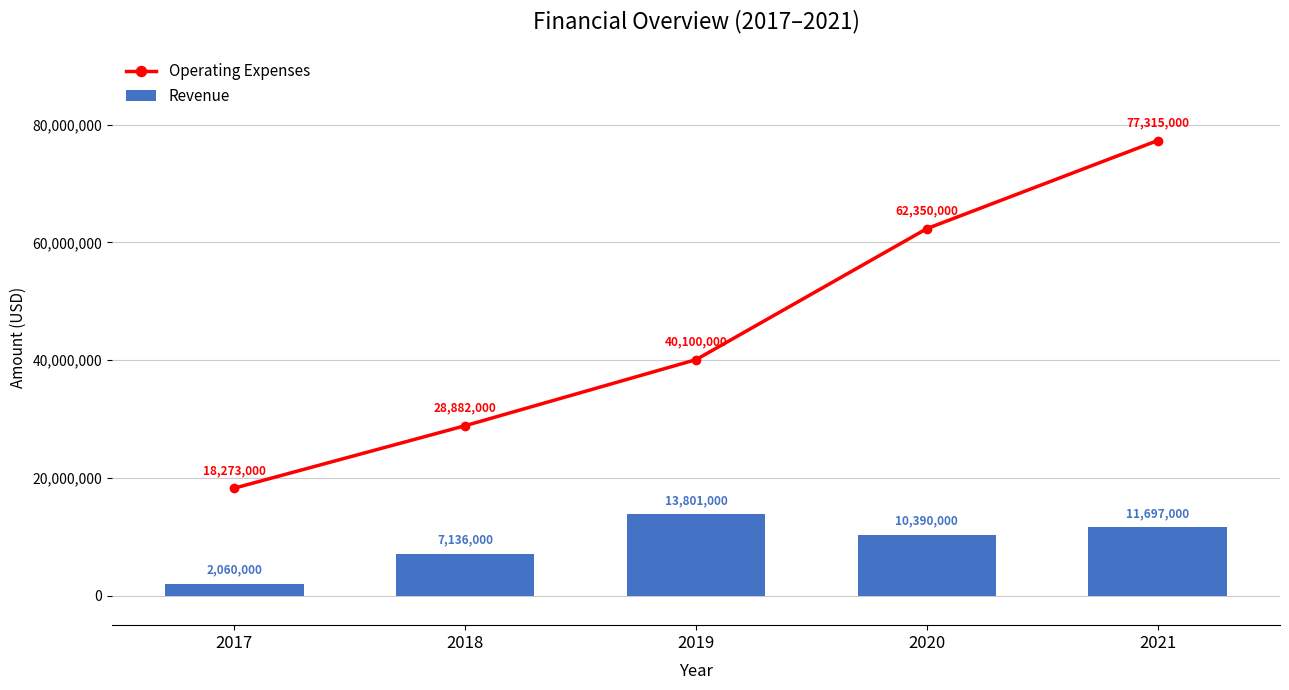

What is the minimum value shown in the chart?

2060000